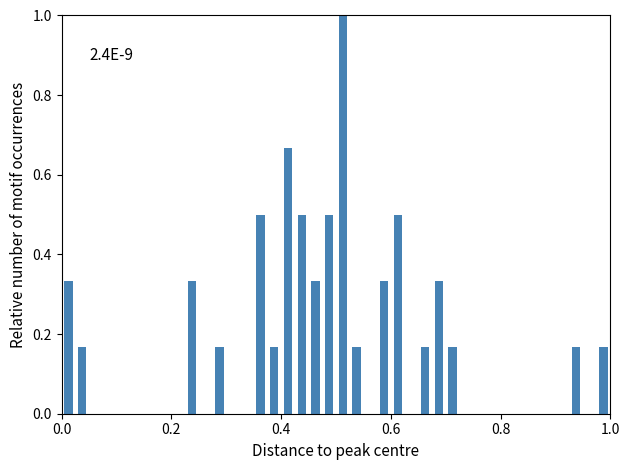

Read against the x-axis, roughly where is the centre of the tallest bar?

0.52